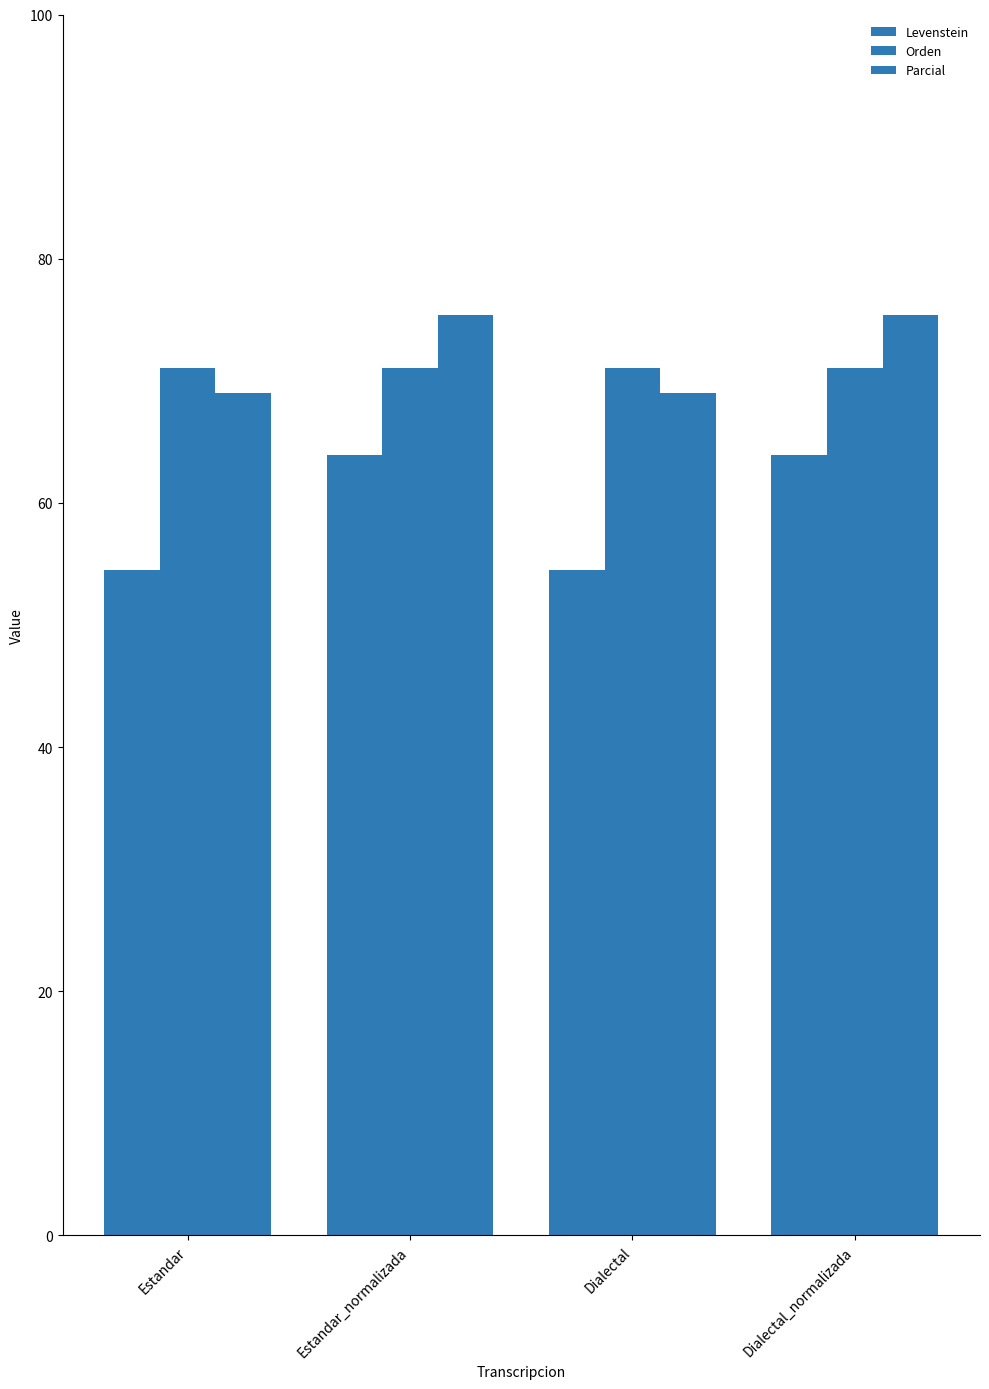

Between Estandar_normalizada and Dialectal_normalizada, which is larger?

Estandar_normalizada